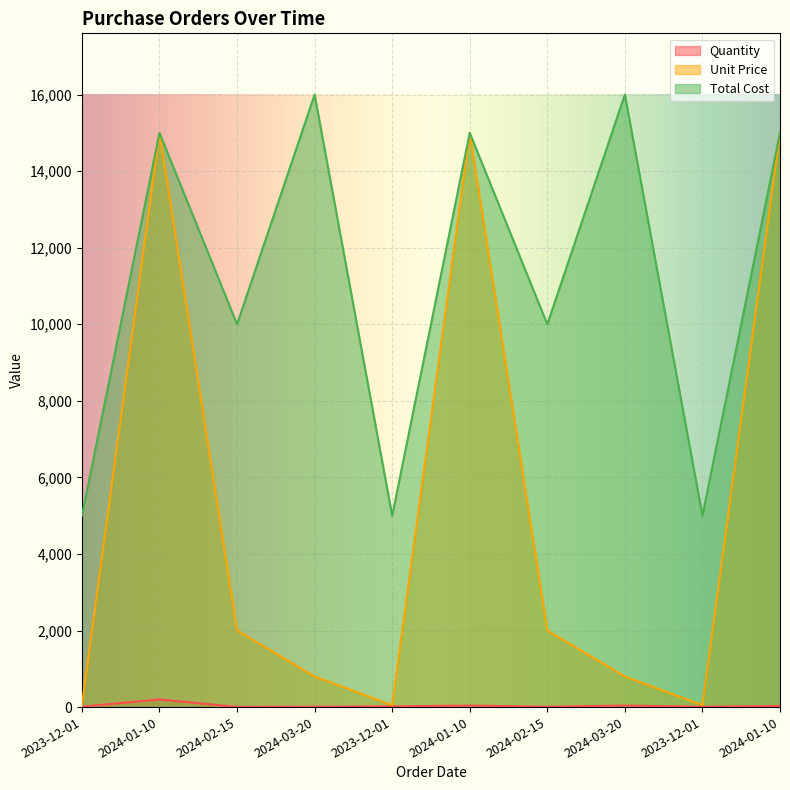

The Total Cost series shows 10000 at 2024-02-15. True or false?

True